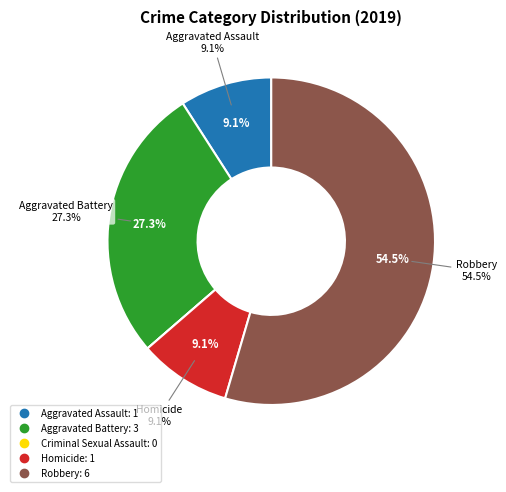

Combined, what portion of the pie is Homicide and Robbery?

63.6%